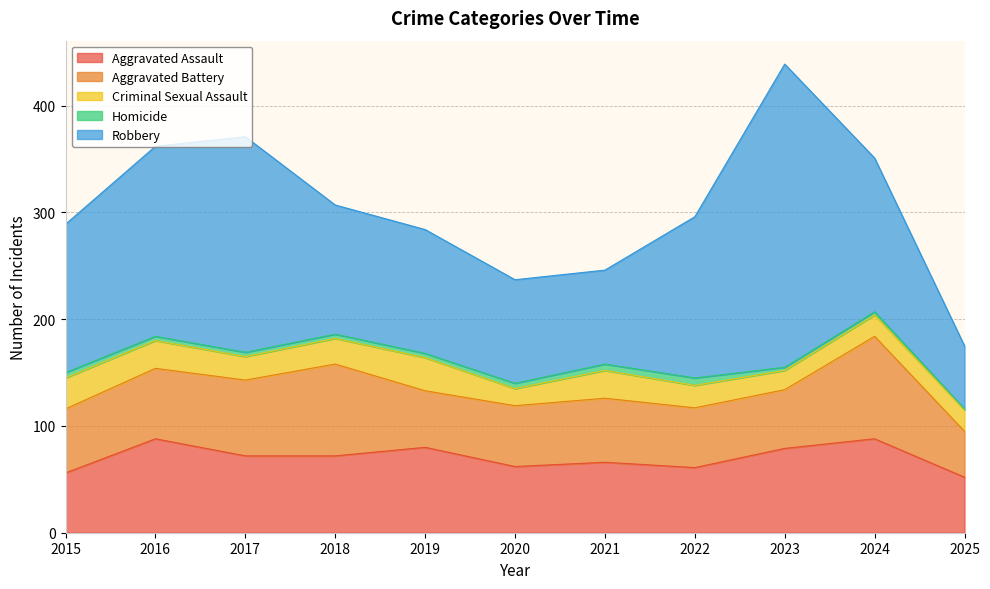

At which label is Criminal Sexual Assault closest to 23?

2017